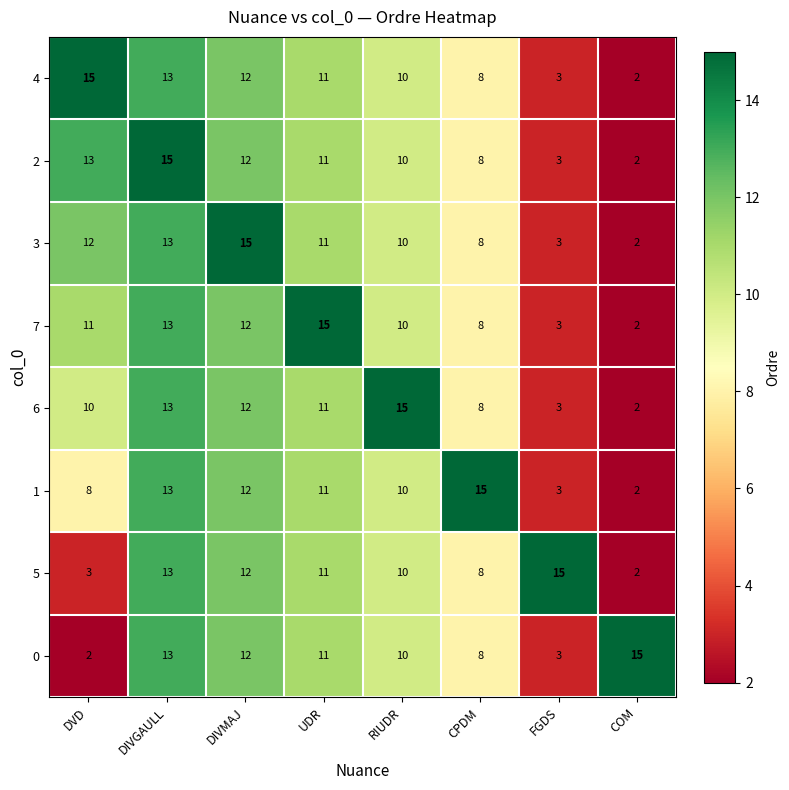

True or false: 7 has a value of 12 at DIVMAJ.

True